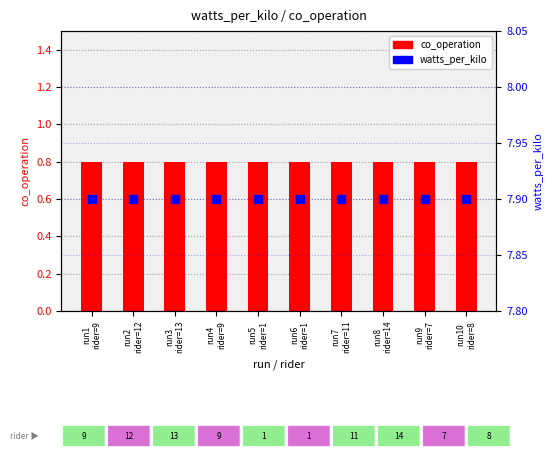

Which series has the largest total across all categories?

watts_per_kilo